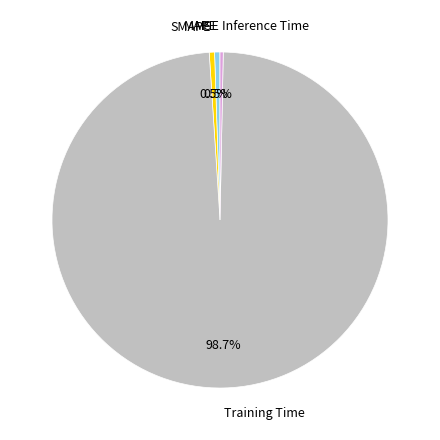

Does any single category account for the majority?

Yes